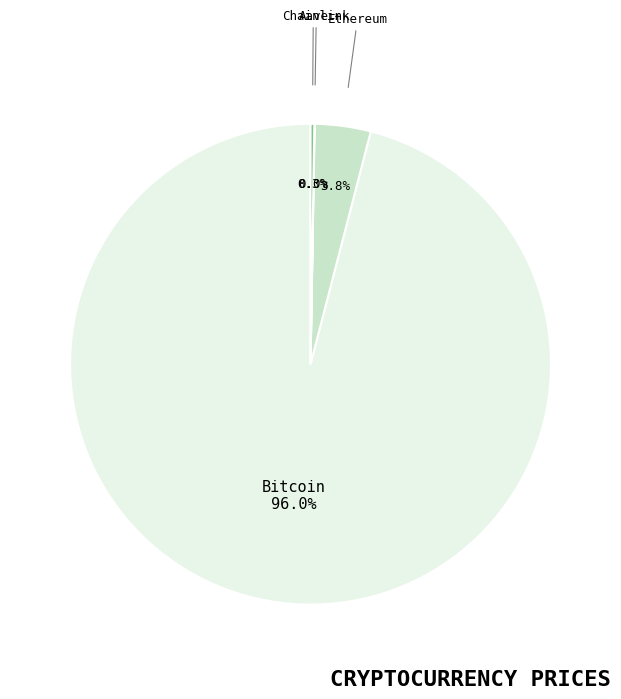

Which slice represents more than half of the pie?

Bitcoin